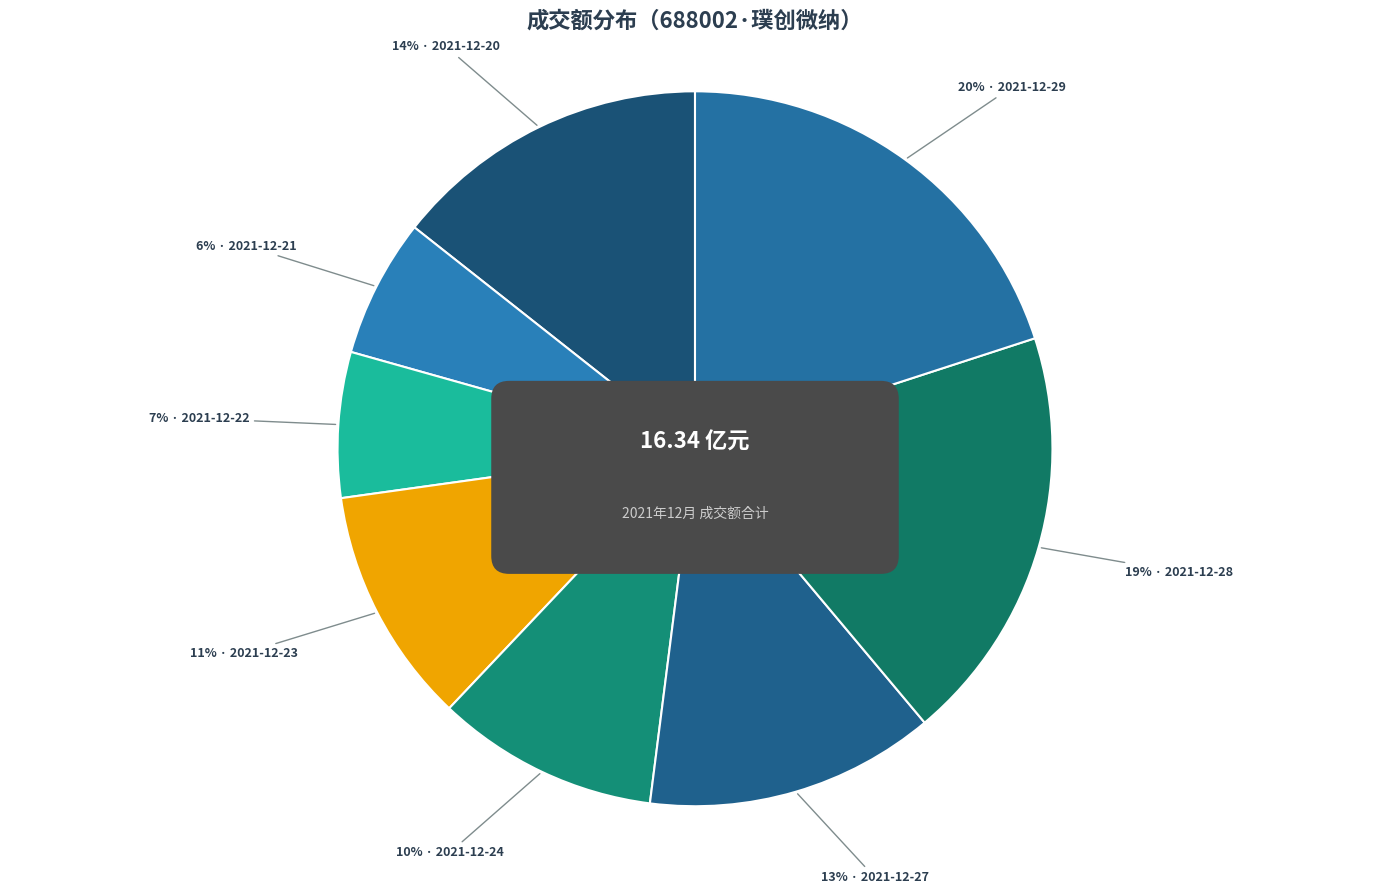

To the nearest percent, what is the average slice percentage?

12%